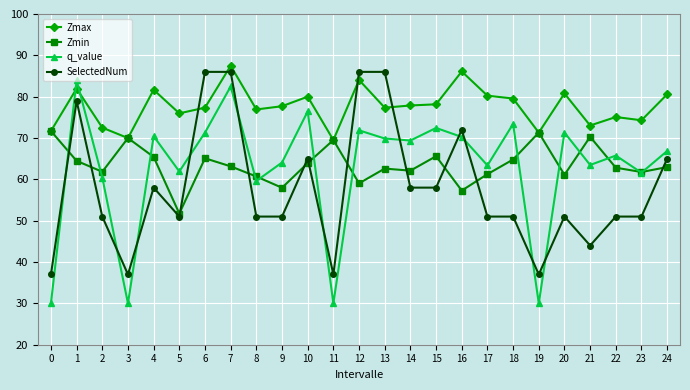

What is the lowest value of the SelectedNum series?

37.0